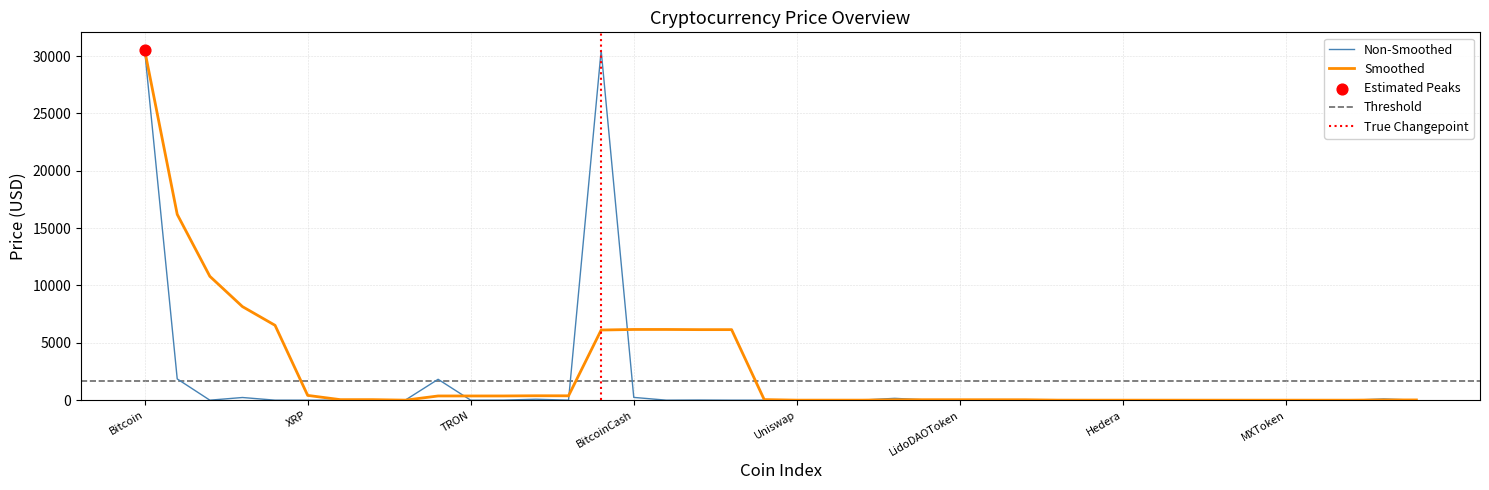

What is the change in value from Bitcoin to Uniswap?

-30531.5